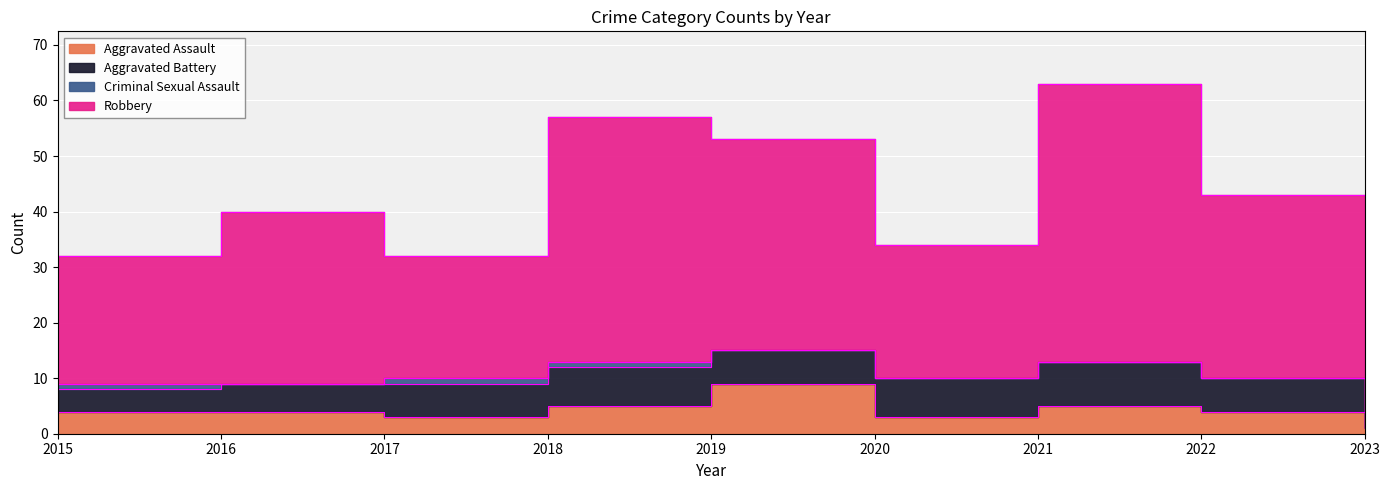

True or false: Aggravated Assault has more than 1 interior local peaks.

True